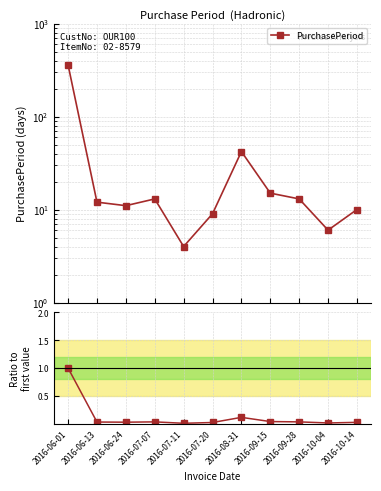

Read the value at 2016-08-31.

0.1